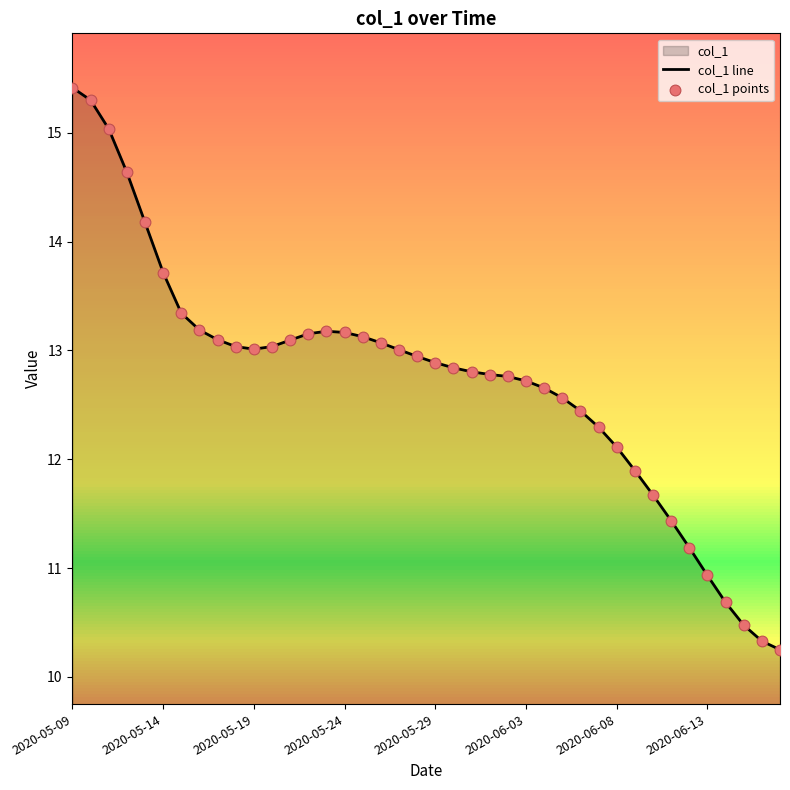

Which series reaches the minimum Y coordinate?

col_1 line